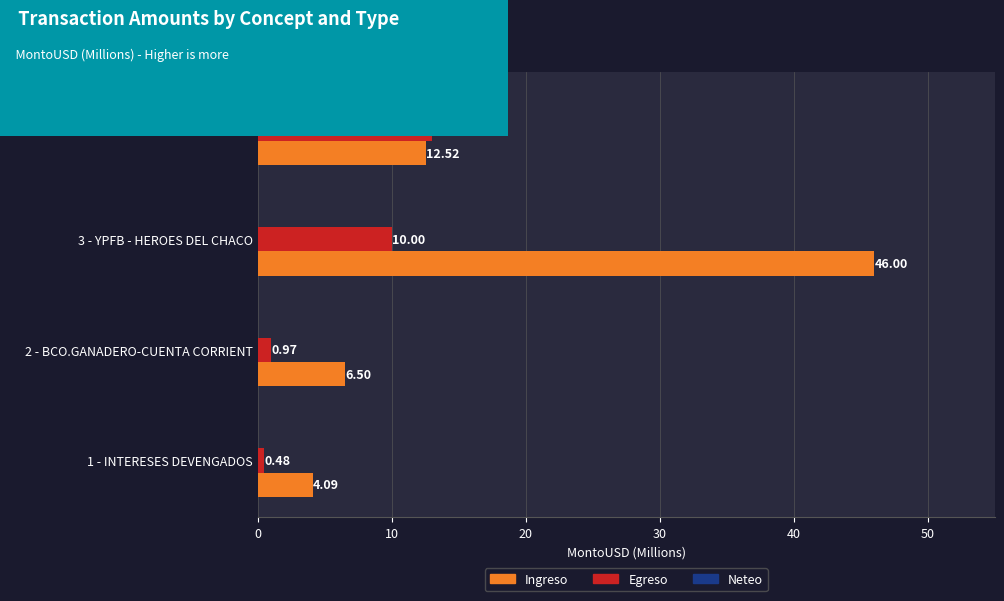

Which series has the widest spread of values?

Ingreso